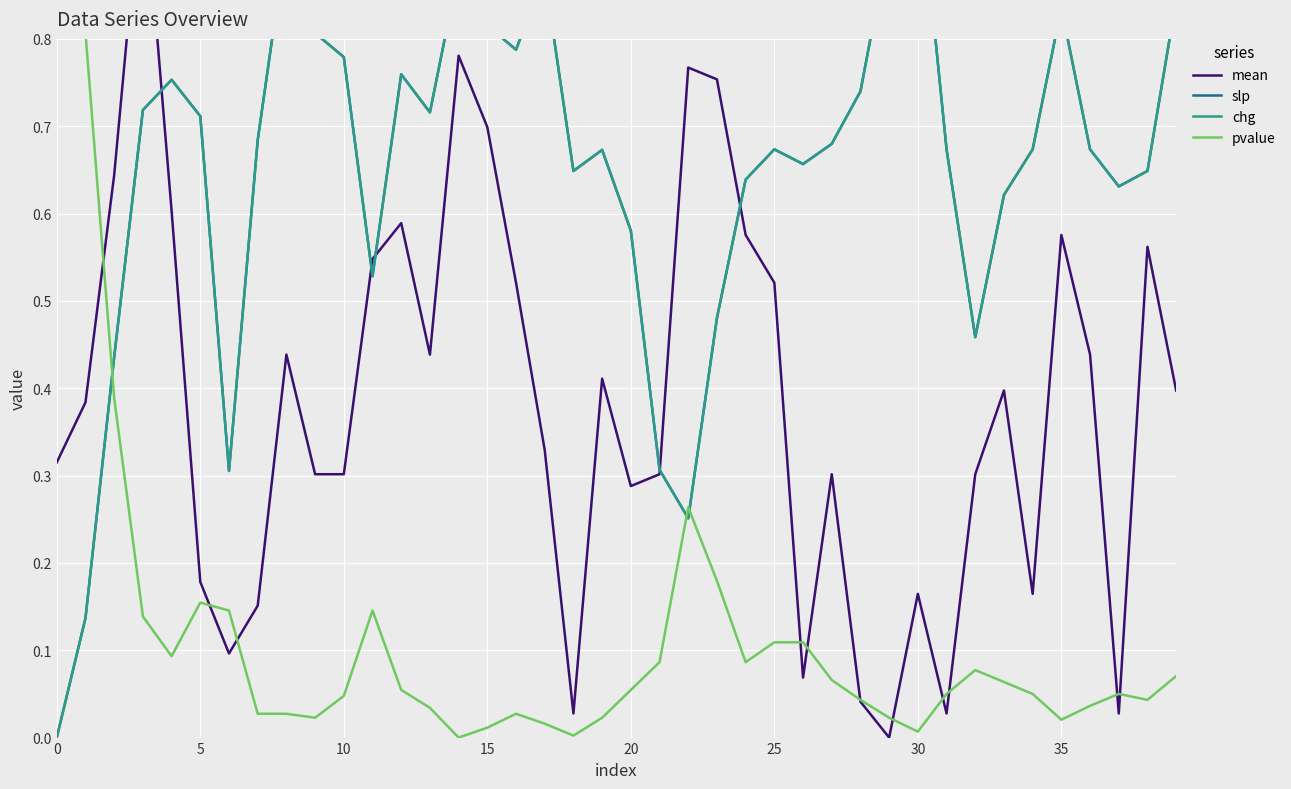

How many interior local valleys does the chg series have?

9